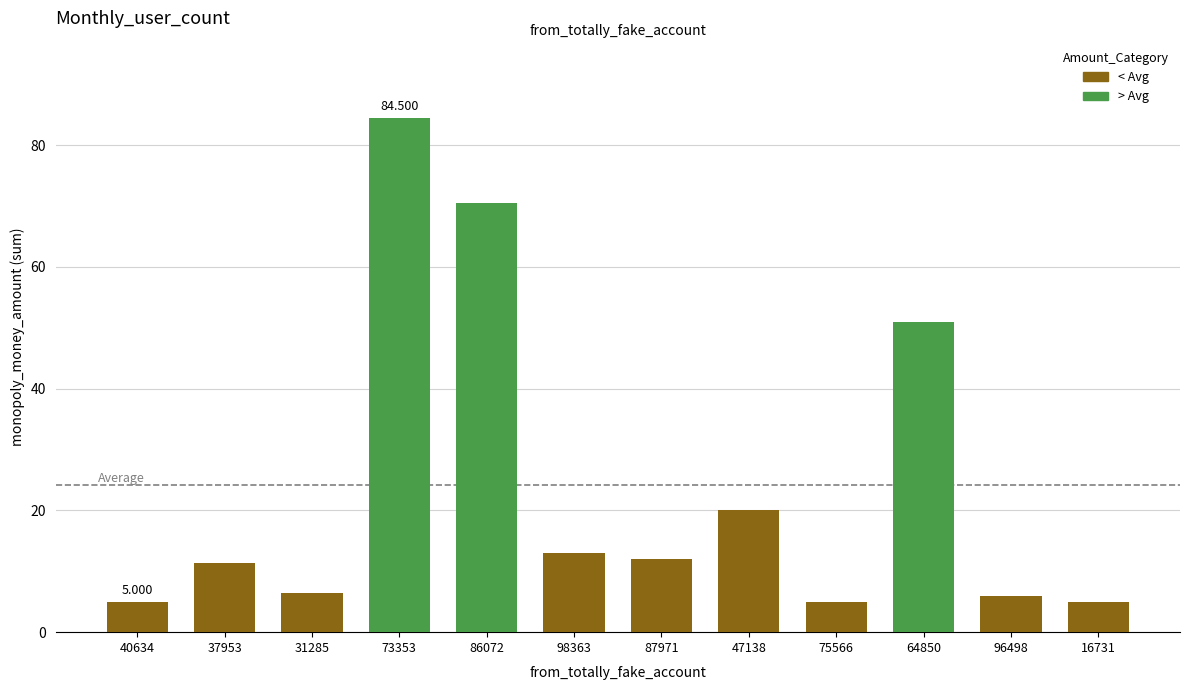

List the labels in order of value, largest first.

73353, 86072, 64850, 47138, 98363, 87971, 37953, 31285, 96498, 40634, 75566, 16731